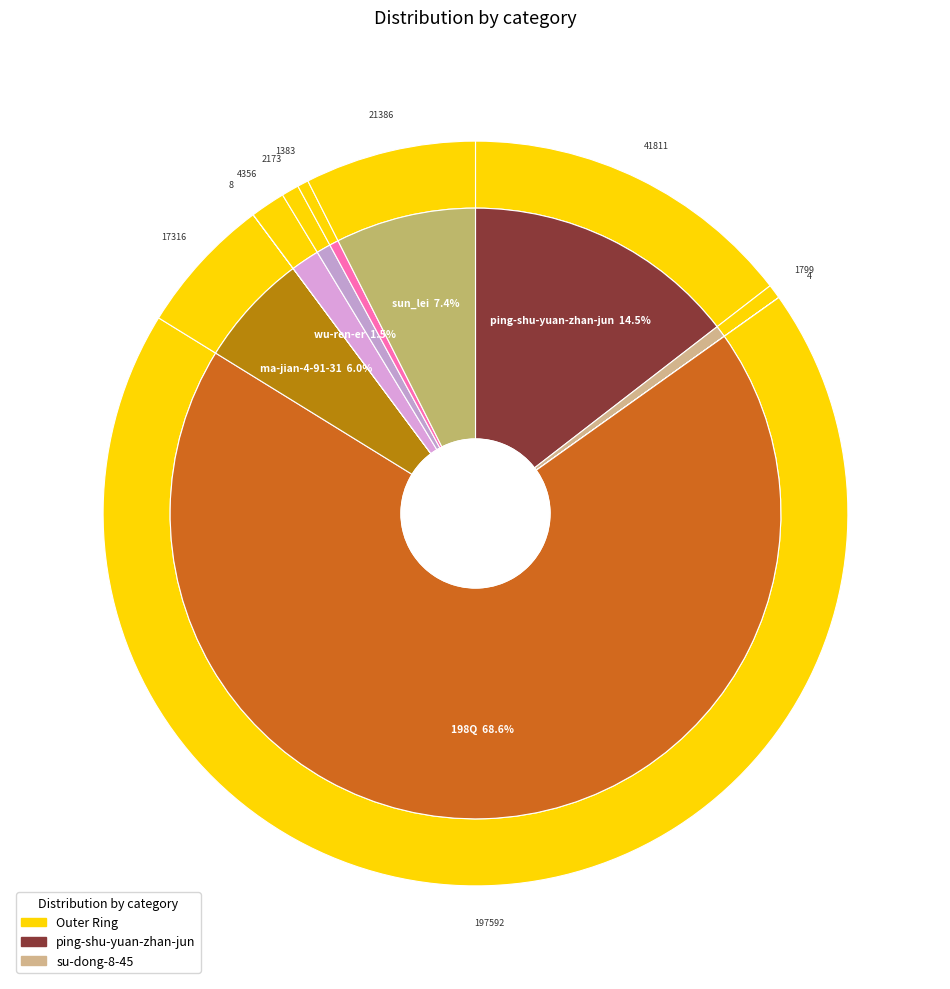

Is it true that sun_lei is 7% of the pie?

True